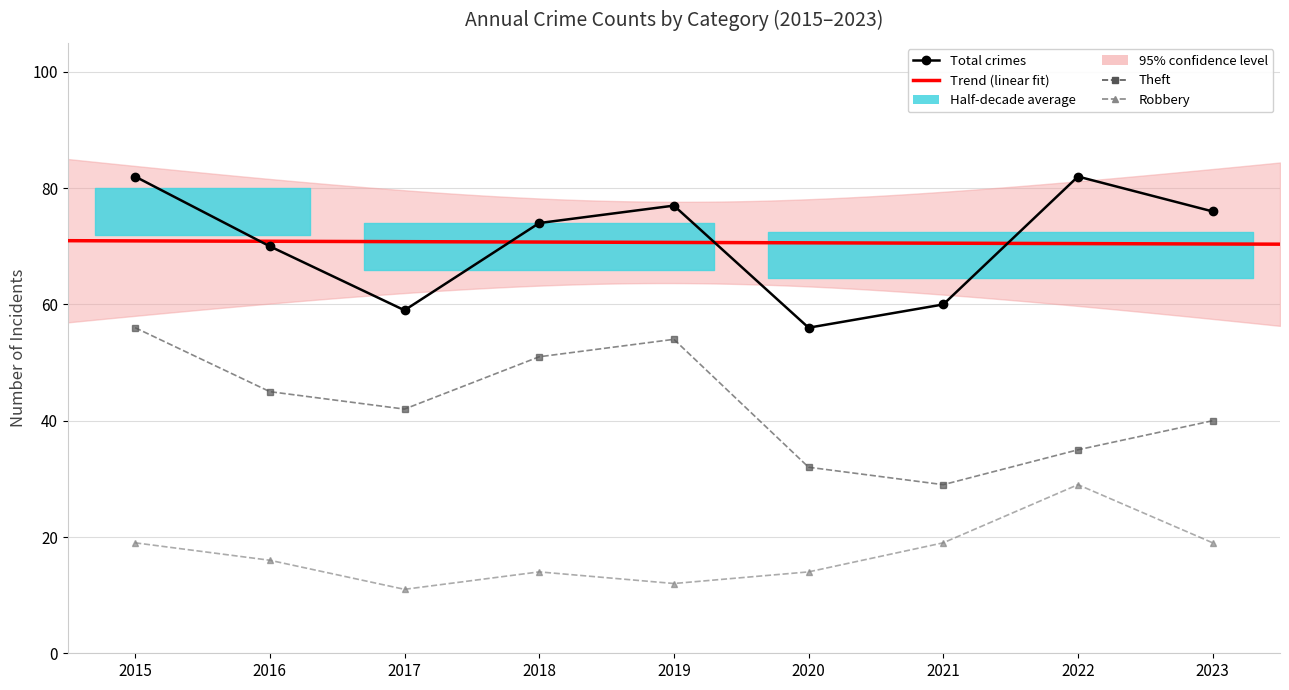

What is the maximum value for Theft?

56